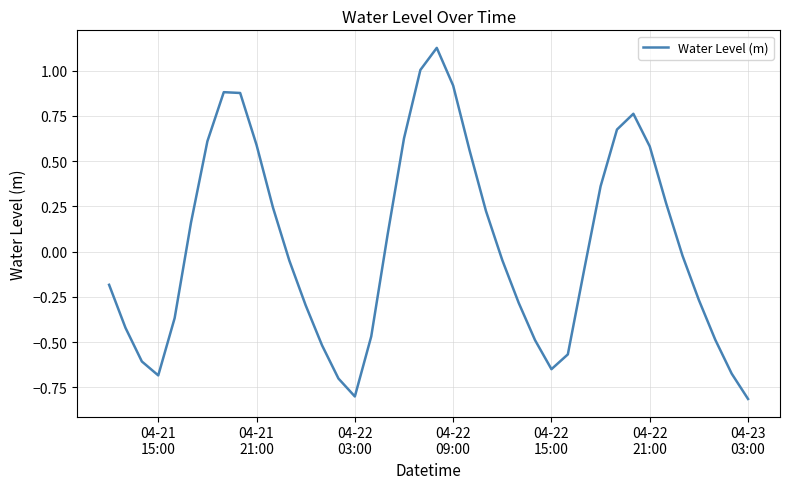

What is the difference between the maximum and minimum values?

1.9